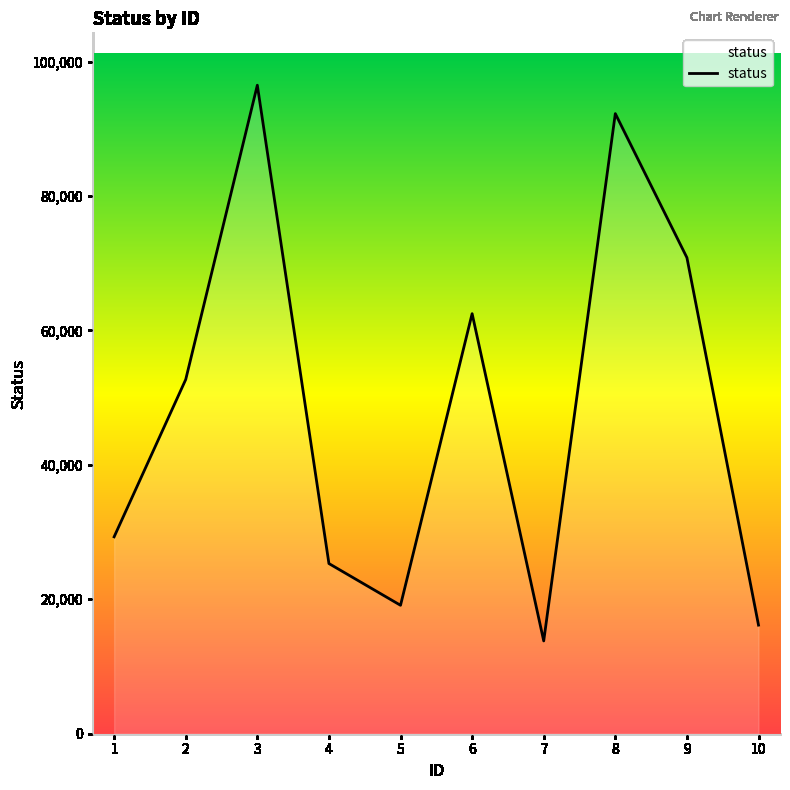

List the labels in order of value, smallest first.

7, 10, 5, 4, 1, 2, 6, 9, 8, 3